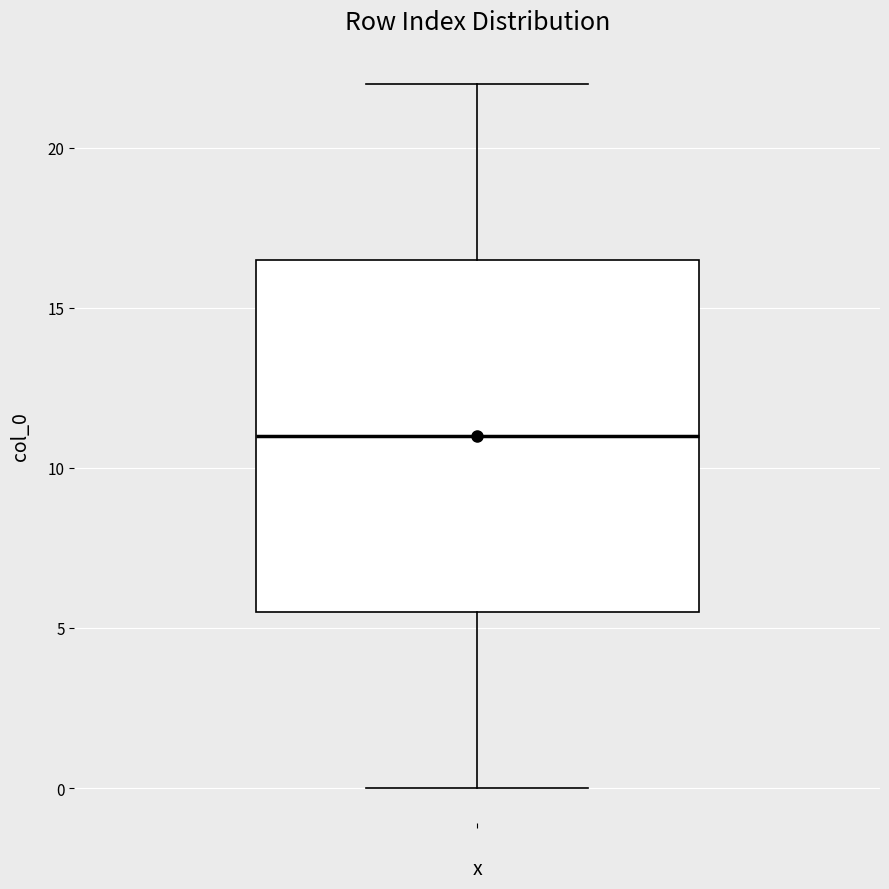

Transcribe this box plot: give where the median line is, the range the box spans, and where the two whiskers end, as read against the y-axis. The values are not printed on the chart, so give them approximately, as read against the axis.

median 11.0, box 5.5 to 16.5, whiskers 0.0 to 22.0